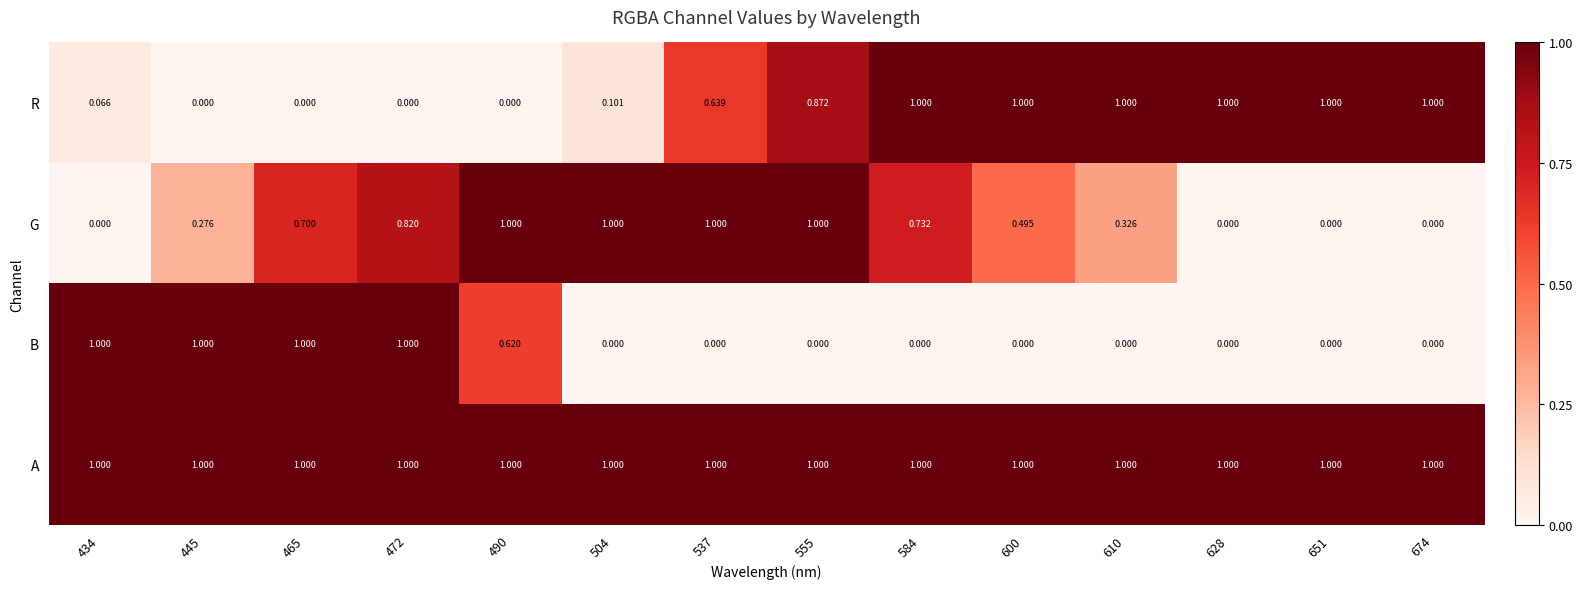

Which series has the largest total across all categories?

A